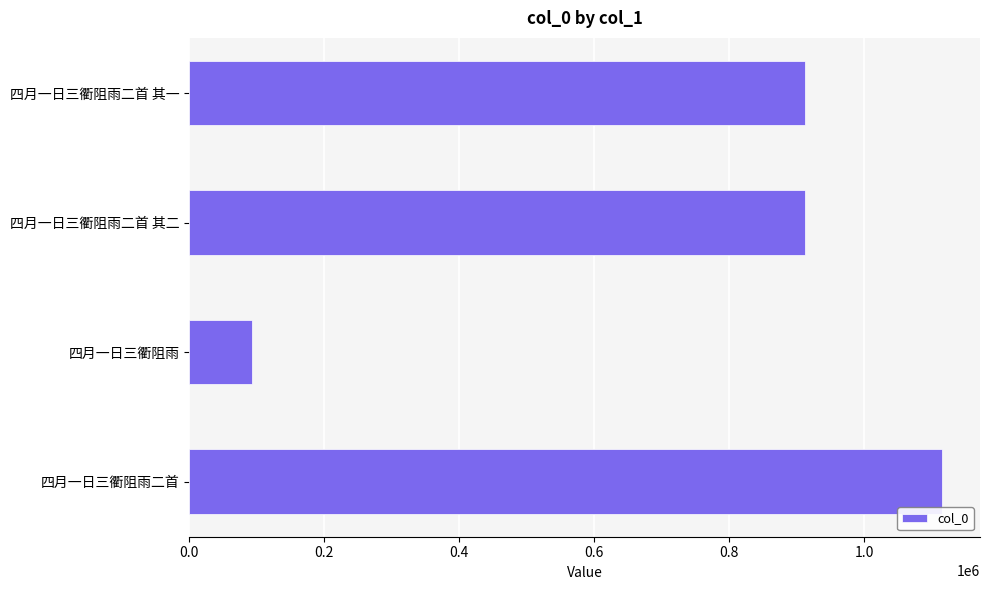

What is the sum of all values?

3033141